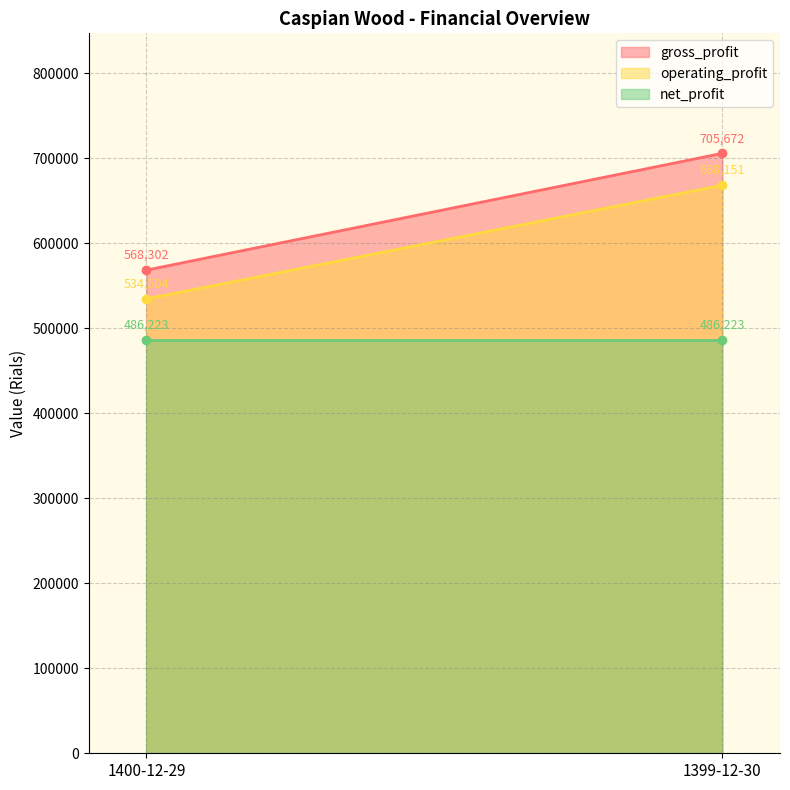

List the series in order of their overall mean, lowest first.

net_profit, operating_profit, gross_profit